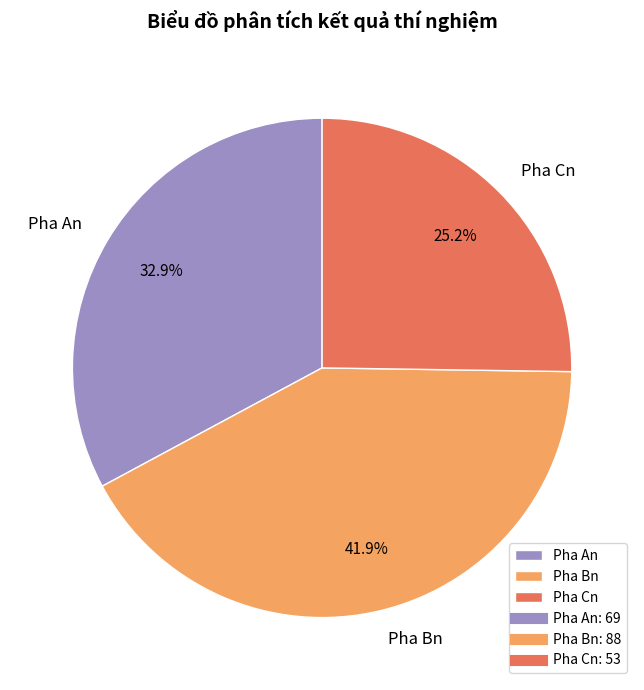

What percentage is NOT represented by Pha An?

67.1%